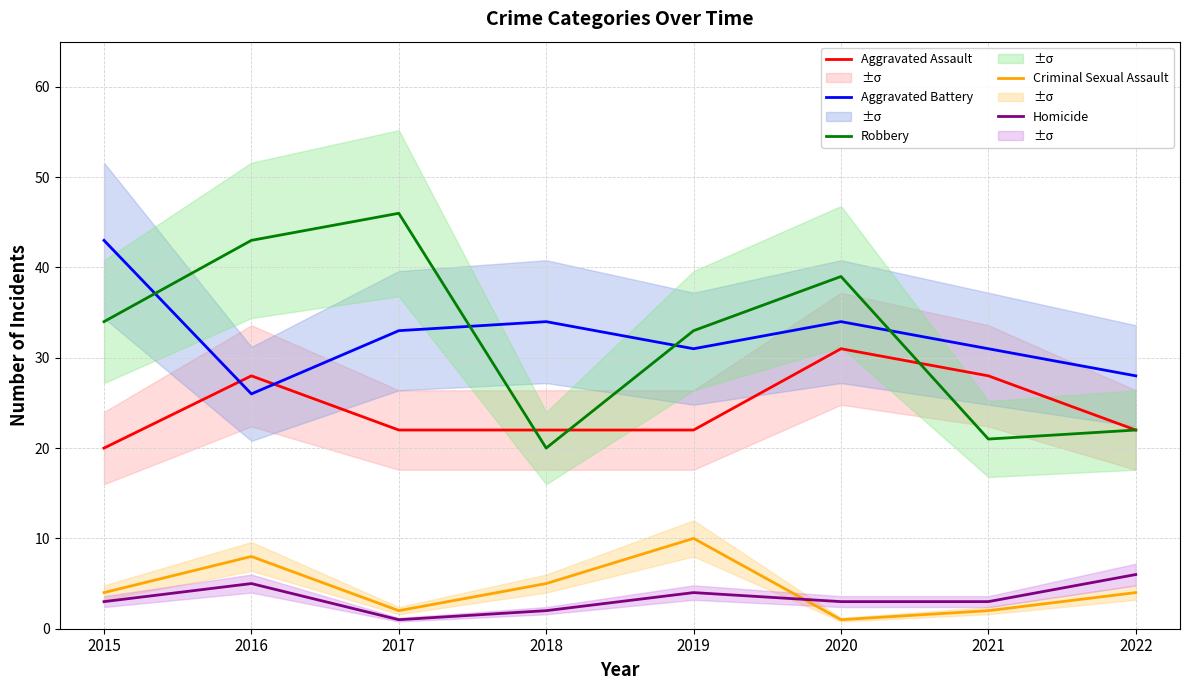

Where does the Aggravated Battery series first go above 33?

2015